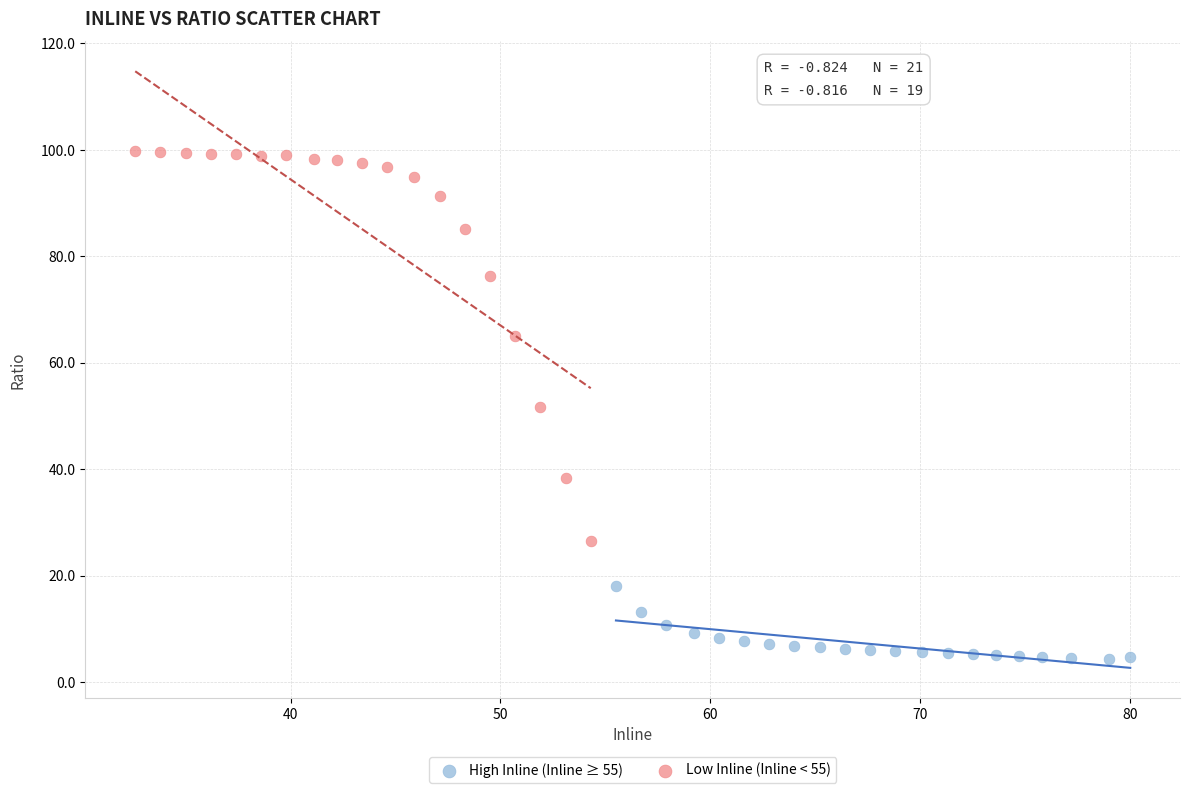

Which series contains the highest Y value?

Low Inline (Inline < 55)